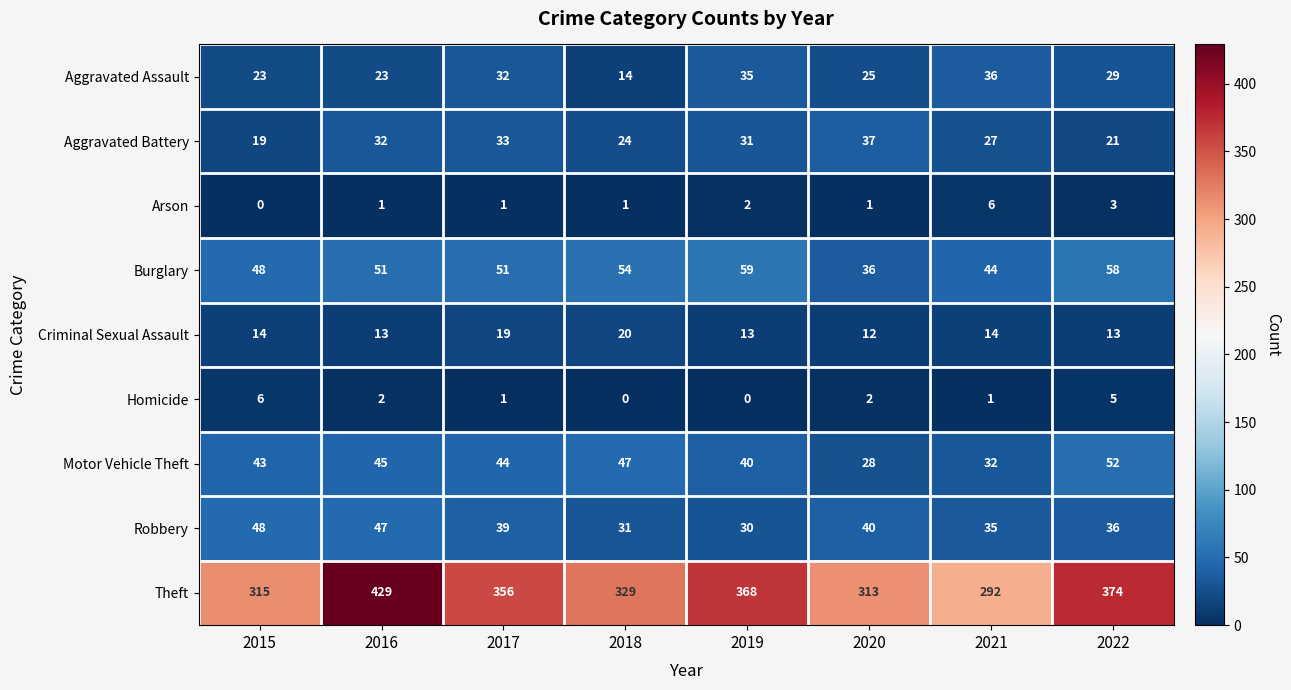

True or false: Aggravated Assault has a value of 32 at 2017.

True